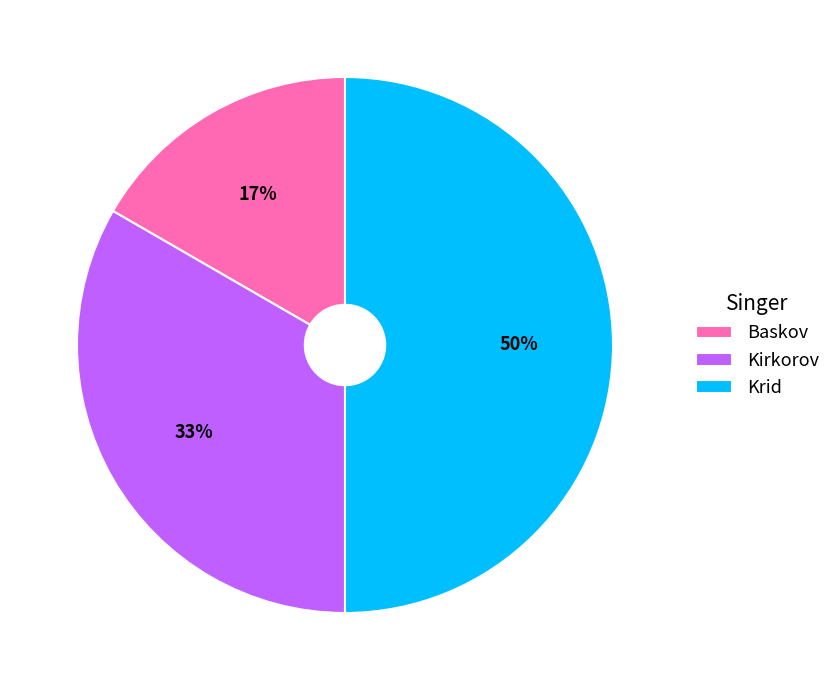

To the nearest percent, what portion does Krid represent?

50%